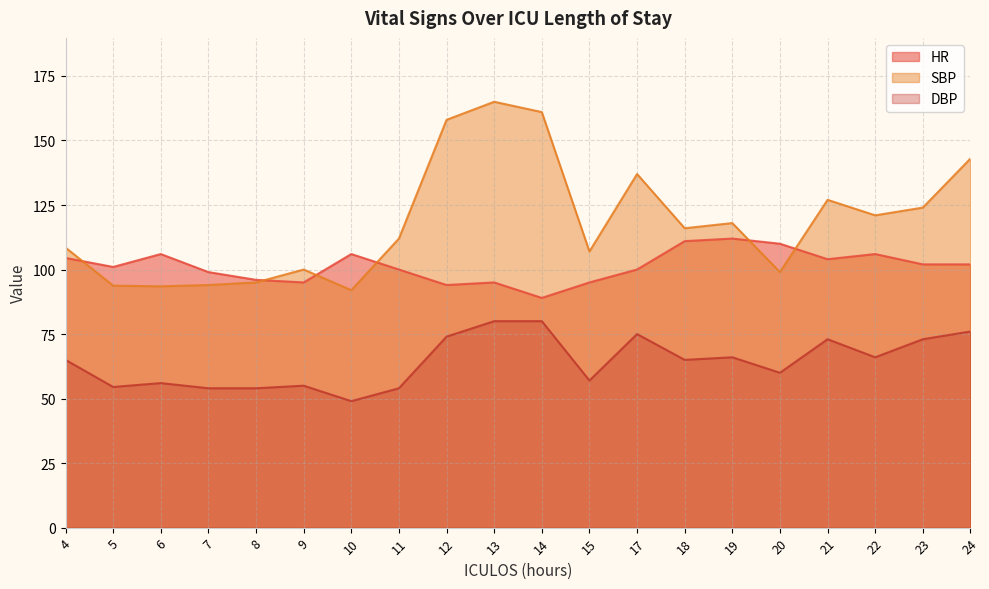

In SBP, how many points are lower than both neighbors (excluding endpoints)?

6